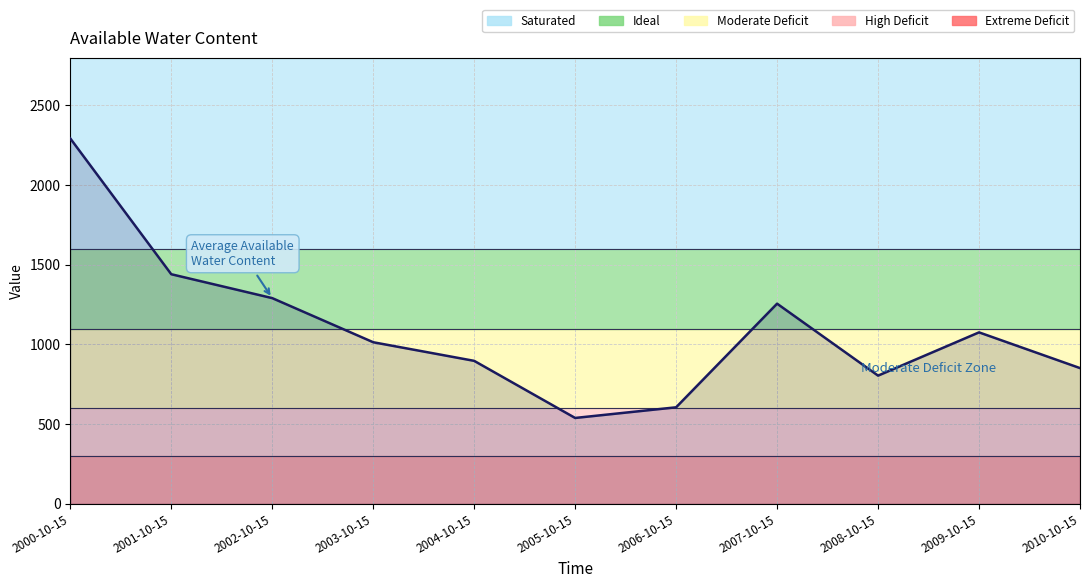

What is the sum of all values?

12066.7